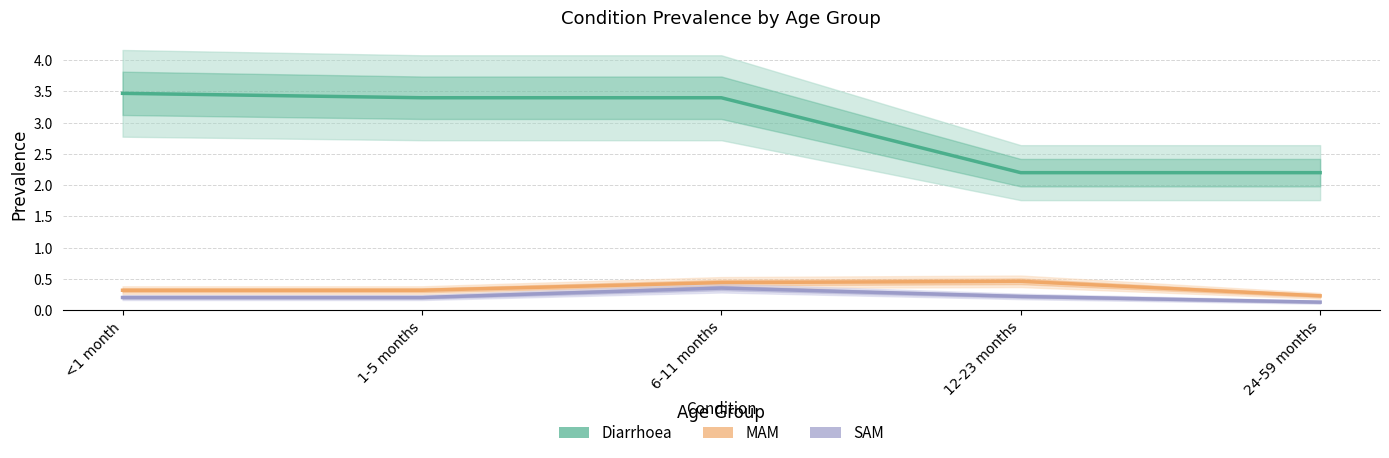

Rank the series by their maximum value, from highest to lowest.

Diarrhoea, MAM, SAM